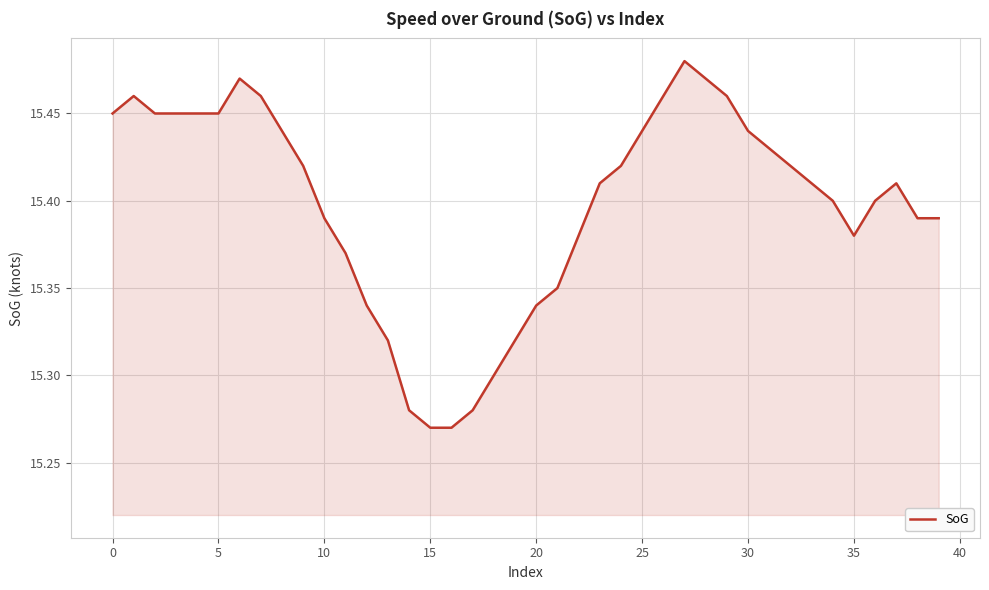

Reading left to right, transcribe all the data shown in this chart.

15.4	15.5	15.4	15.4	15.4	15.4	15.5	15.5	15.4	15.4	15.4	15.4	15.3	15.3	15.3	15.3	15.3	15.3	15.3	15.3	15.3	15.3	15.4	15.4	15.4	15.4	15.5	15.5	15.5	15.5	15.4	15.4	15.4	15.4	15.4	15.4	15.4	15.4	15.4	15.4